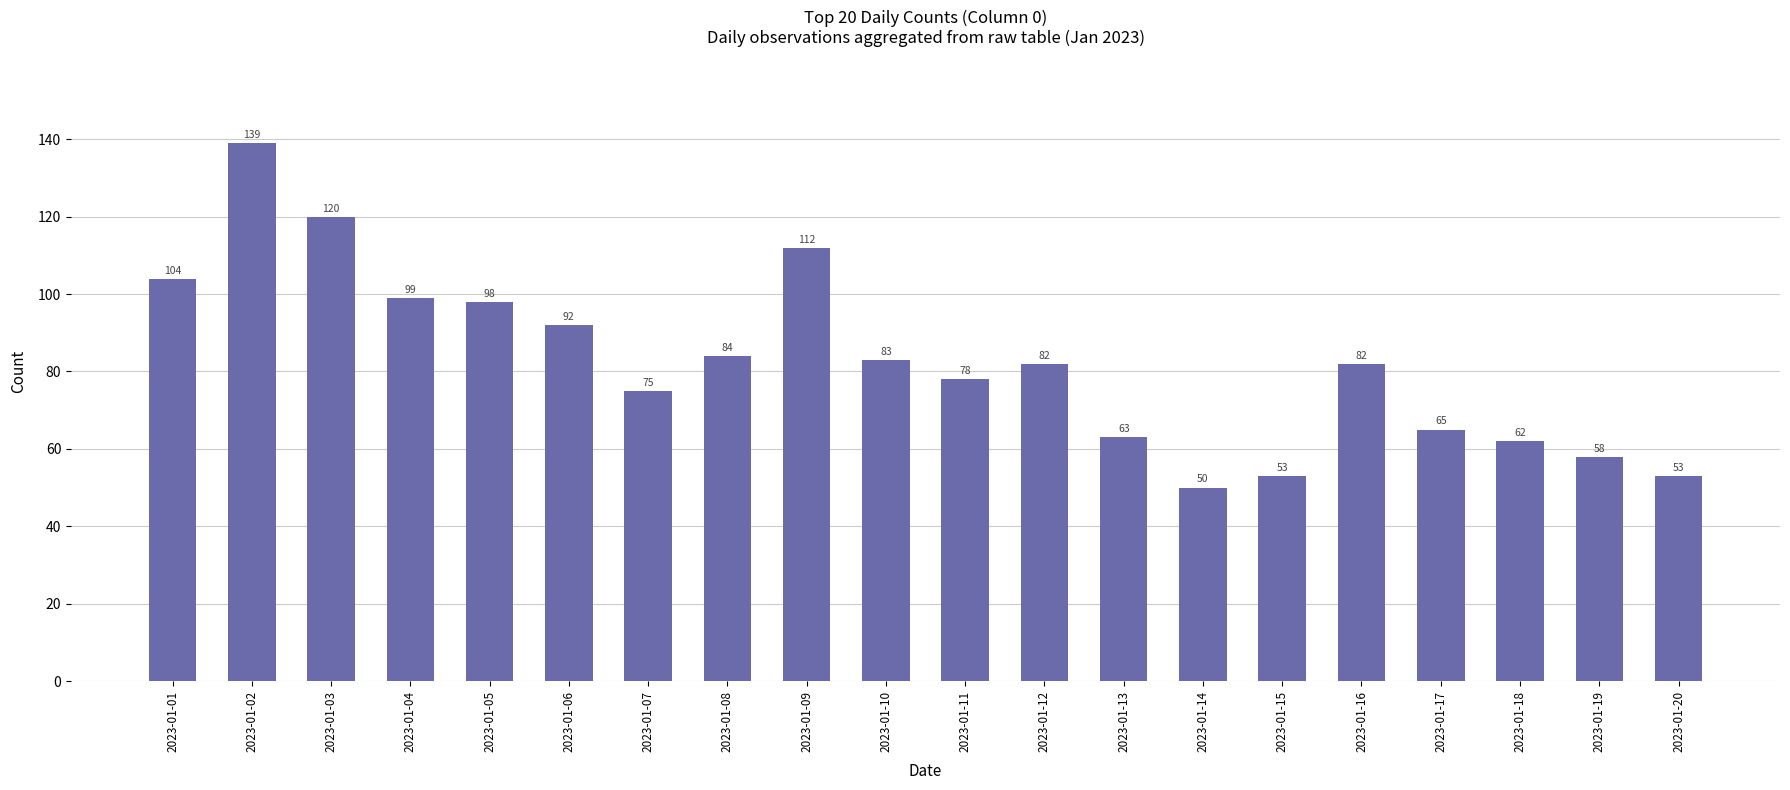

What is the value of the 17th bar from the left?

65